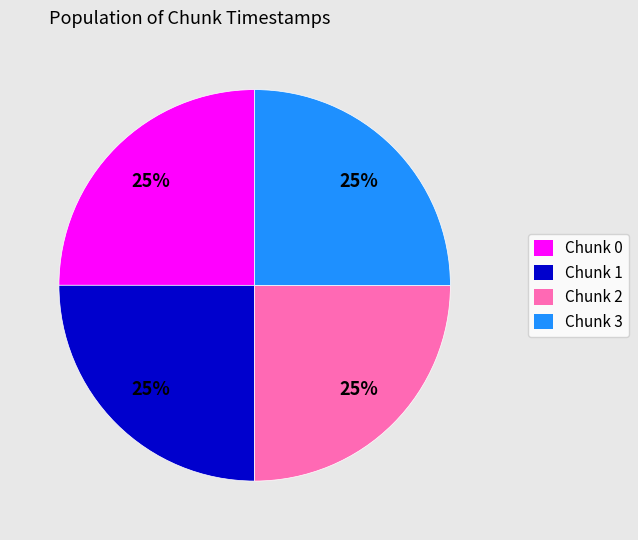

Approximately how many times larger is the value at Chunk 3 compared to Chunk 0?

1.0